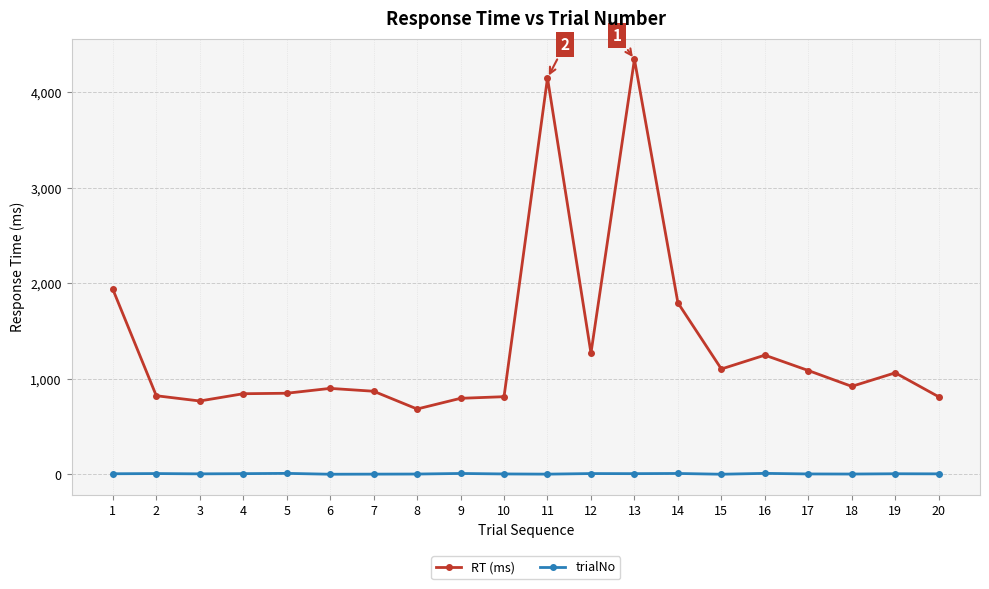

At which category is the sum across all series the highest?

13